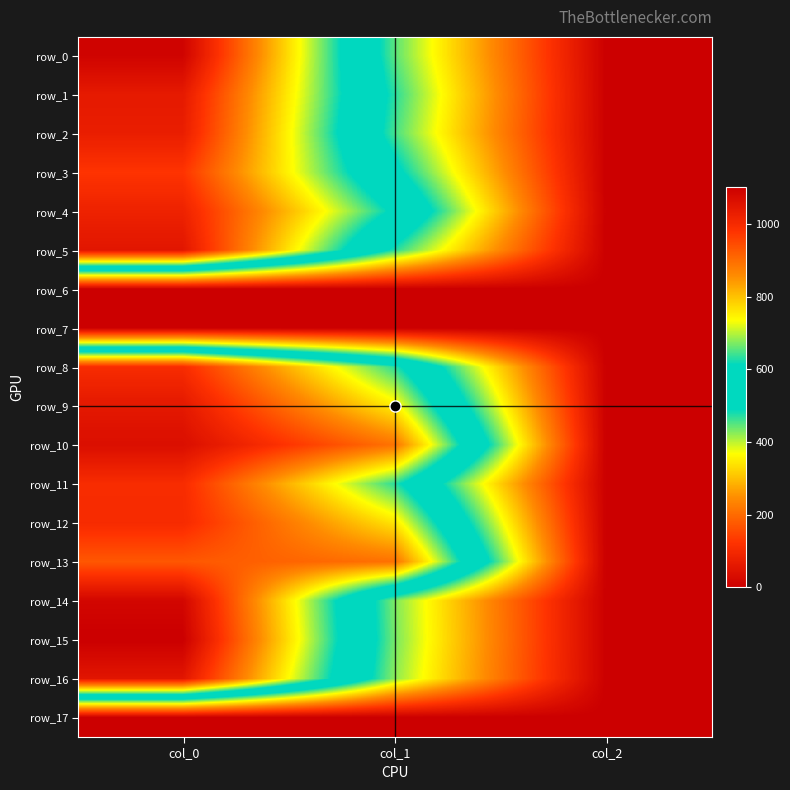

At which category is the sum across all series the highest?

col_0